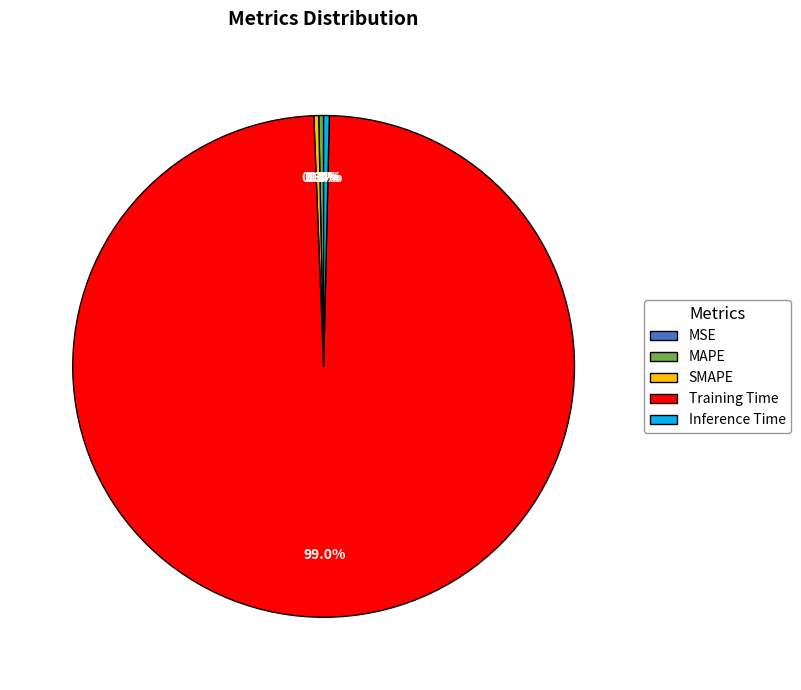

Is there any slice that represents more than half of the pie?

Yes